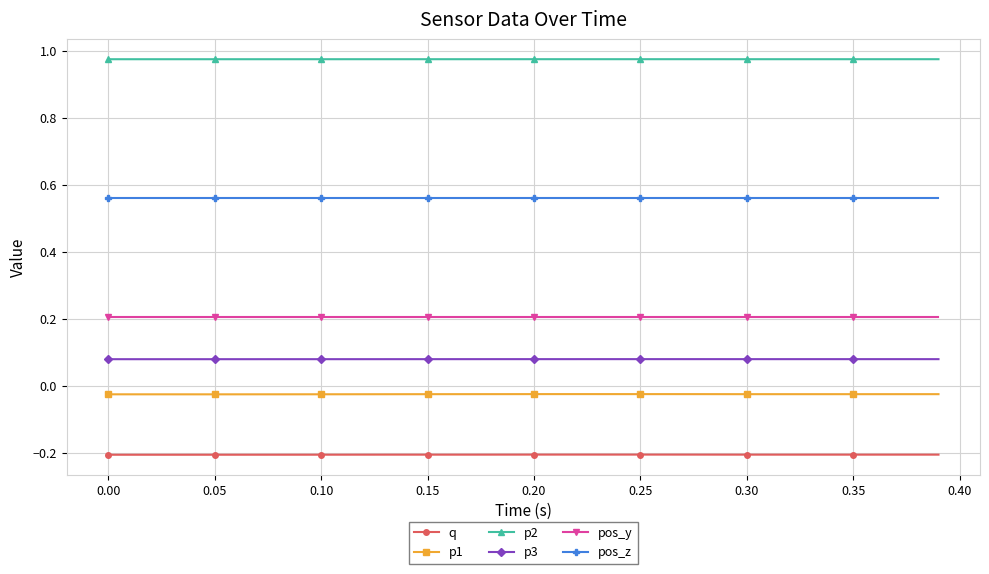

Which series has the largest range (max minus min)?

p1